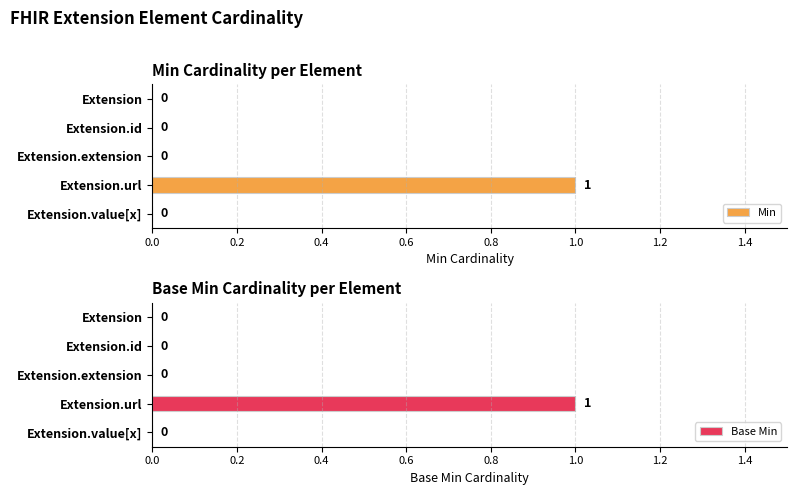

How many Min values are between 0 and 1?

5